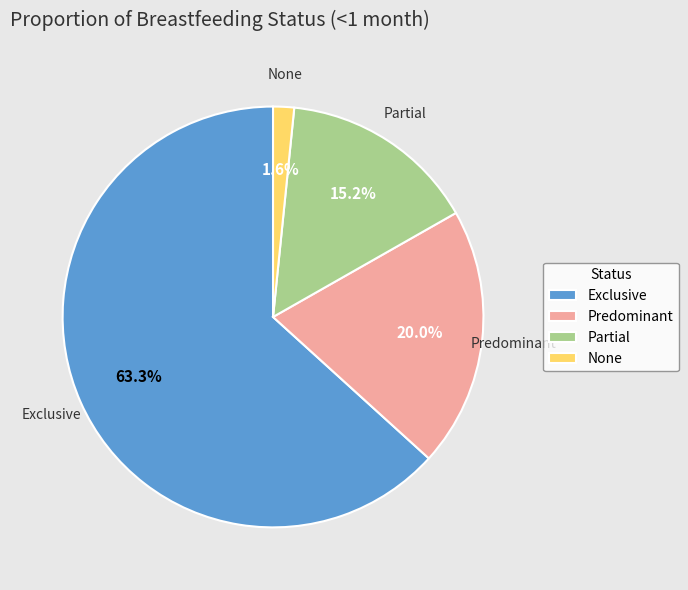

The Predominant slice represents 8% of the pie. True or false?

False